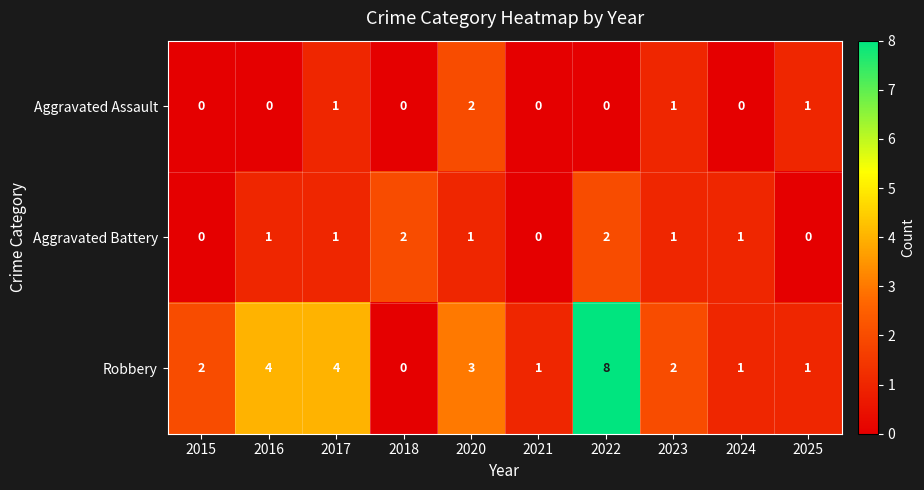

How many positive values does the Aggravated Assault series have?

4